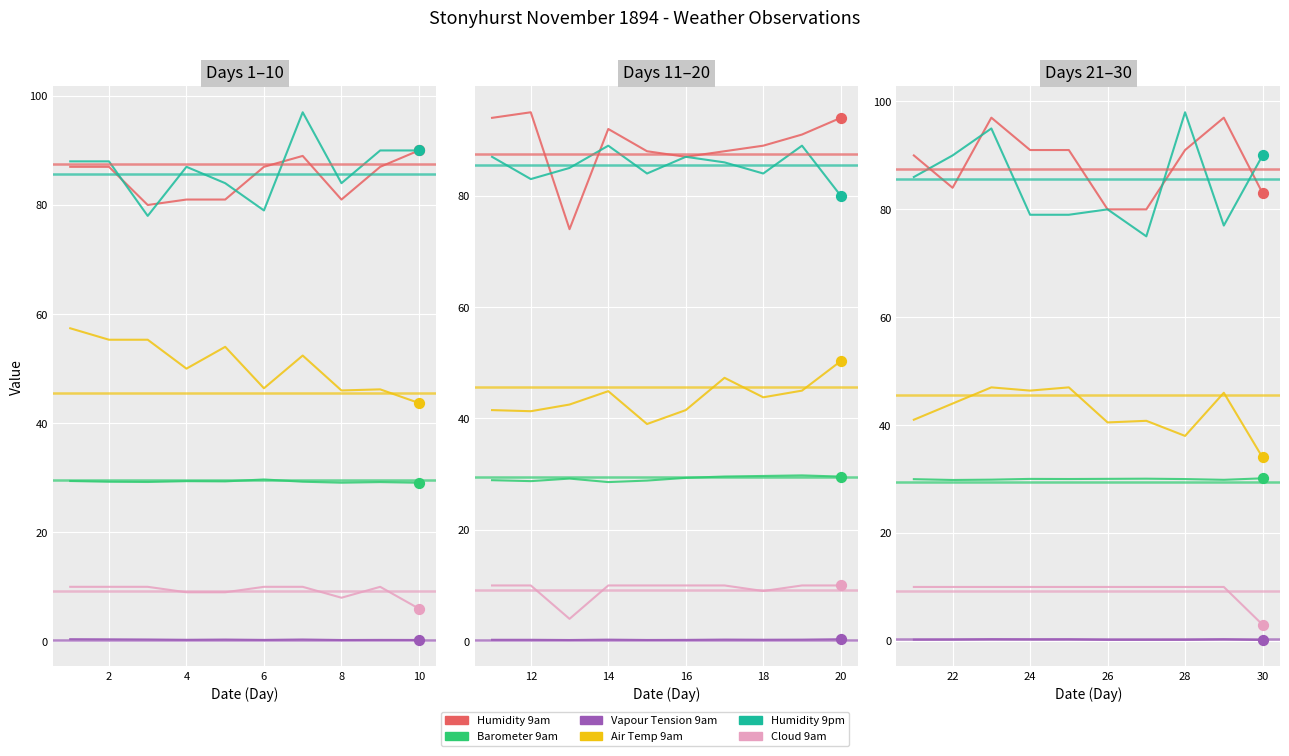

Is the value of Vapour Tension 9am at 9 greater than the value of Humidity 9am at 4?

No